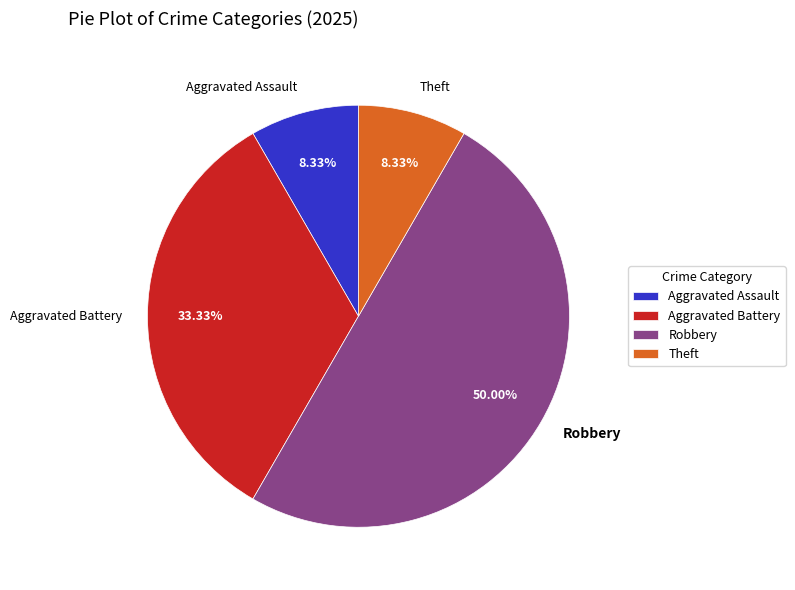

Does Aggravated Battery represent more than half of the total?

No